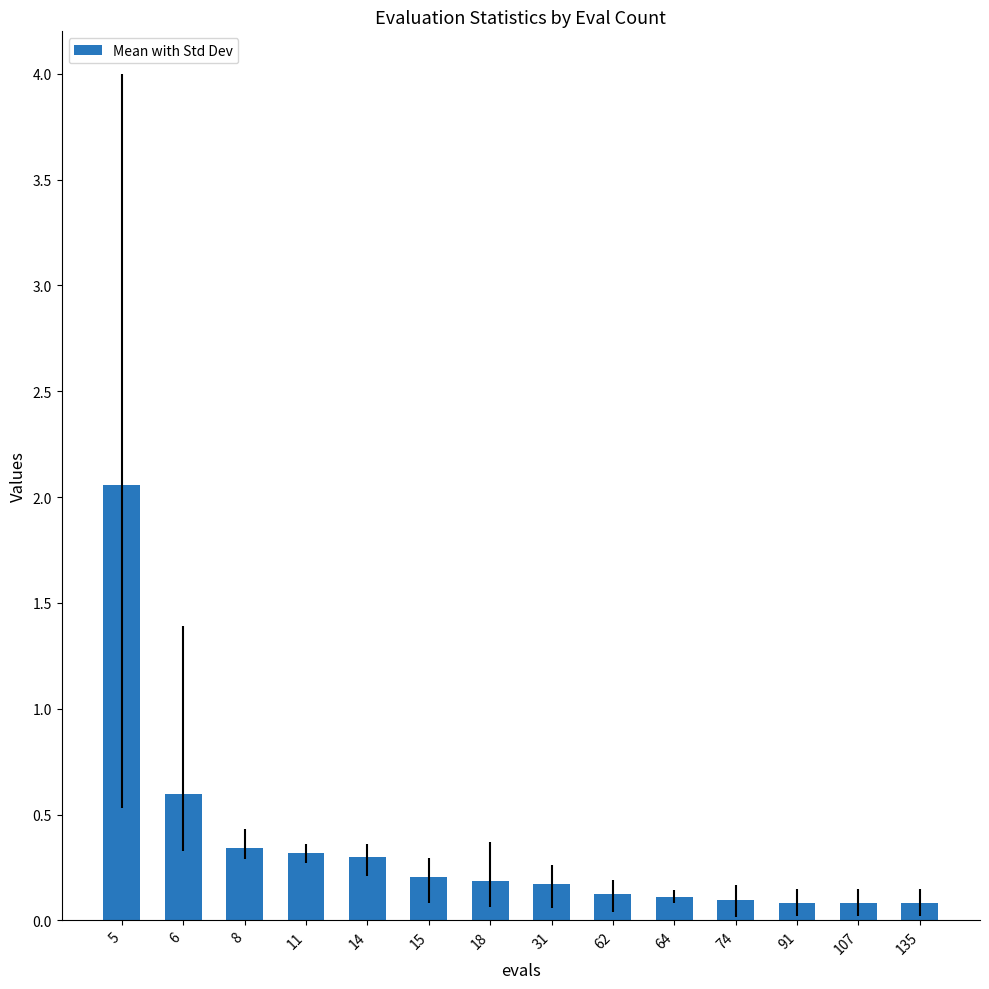

What is the sum of all values?

4.8